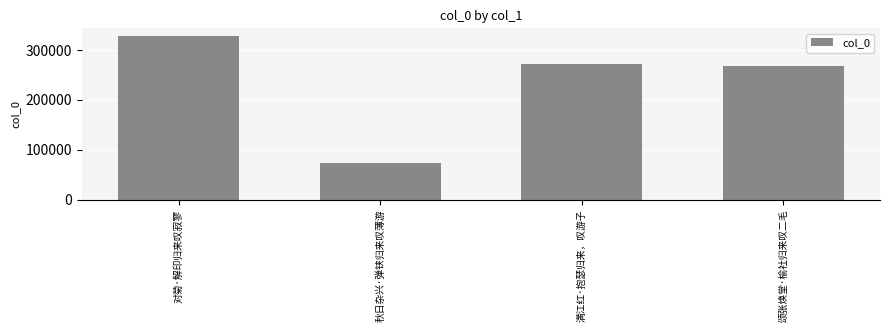

Which label corresponds to the largest value in the chart?

对菊·解印归来叹寂寥